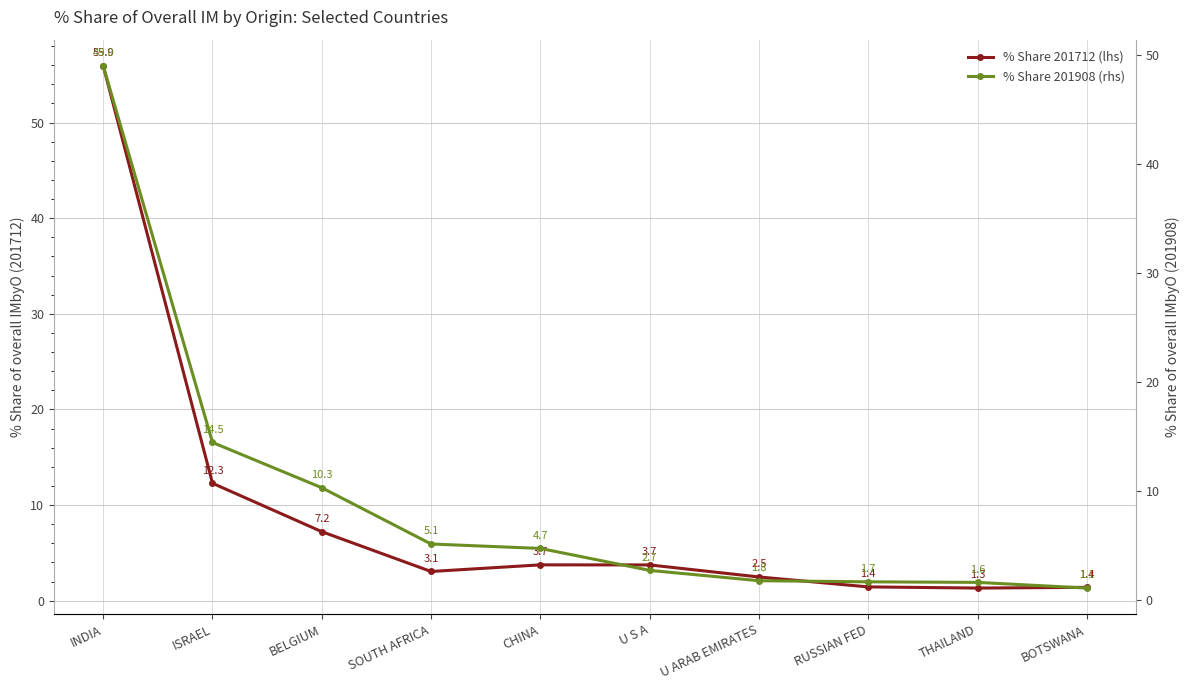

What are all the series names shown in the legend?

% Share 201712 (lhs), % Share 201908 (rhs)